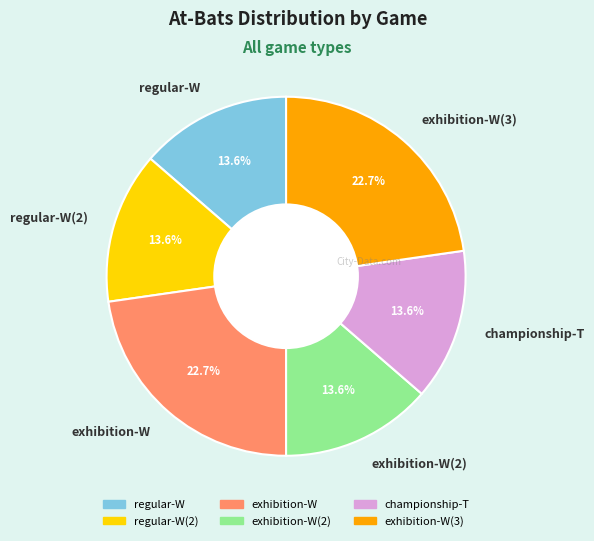

What percentage do exhibition-W and regular-W(2) together represent?

36.4%